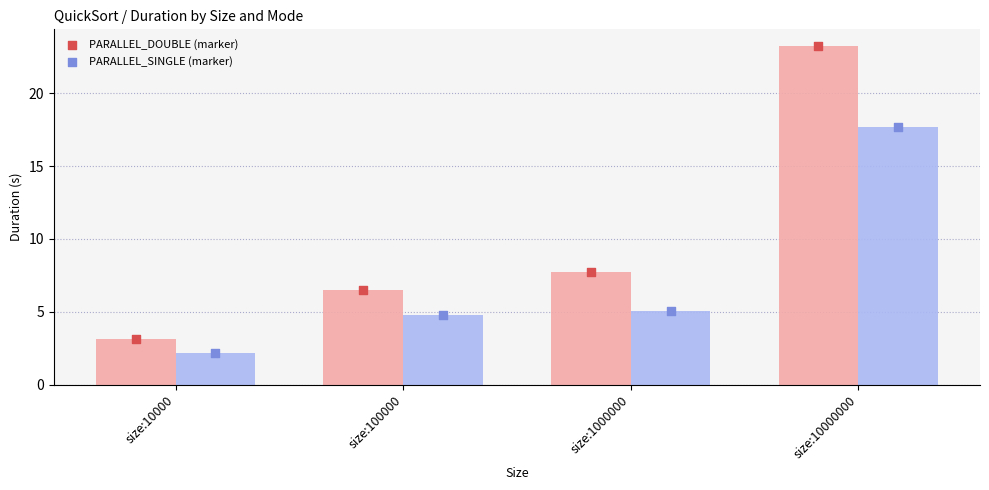

At how many categories does at least one series exceed 6?

3